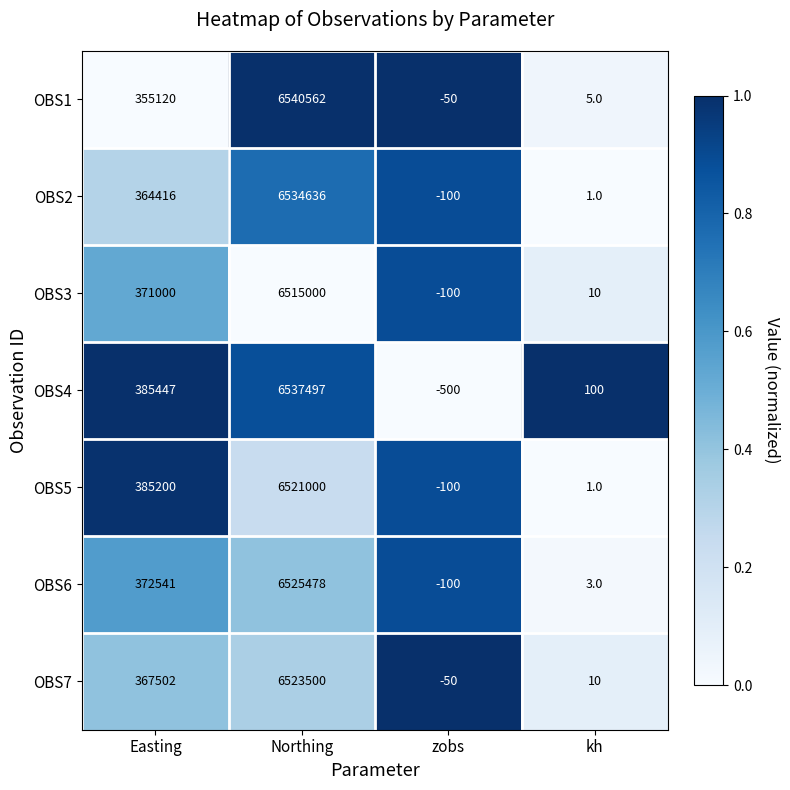

What is the average value of the OBS4 series?

1730636